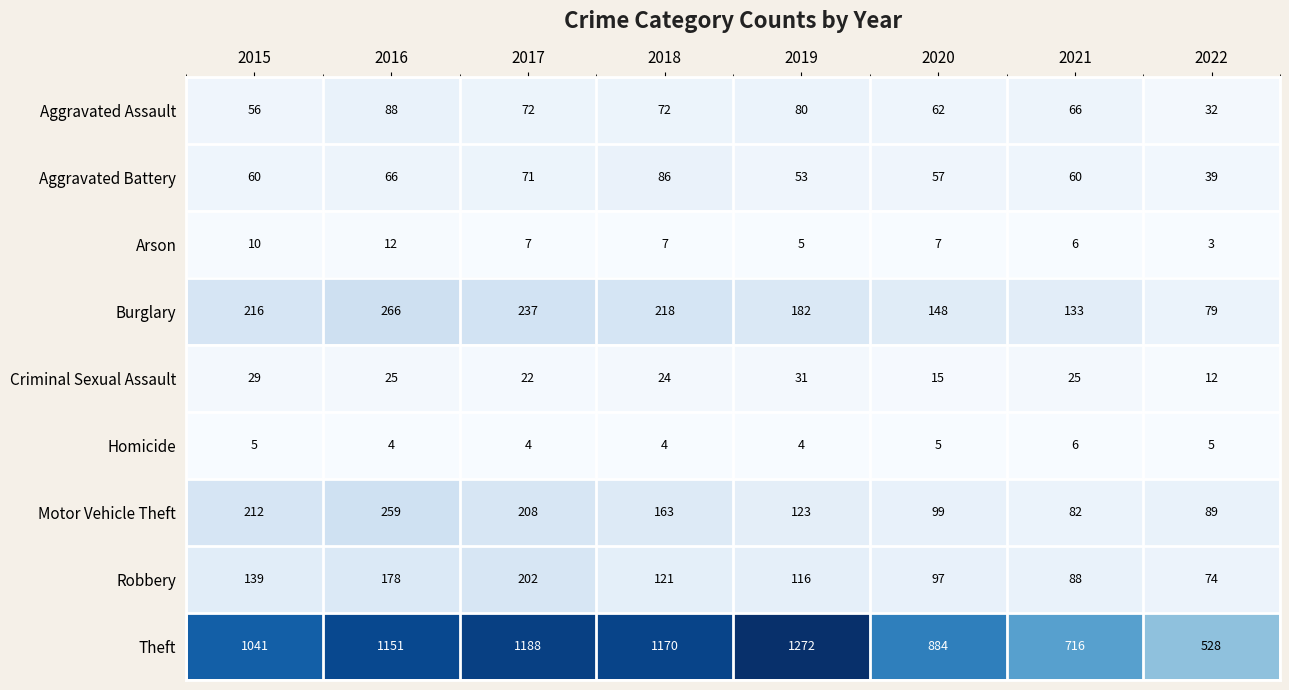

True or false: Robbery has a value of 116 at 2019.

True